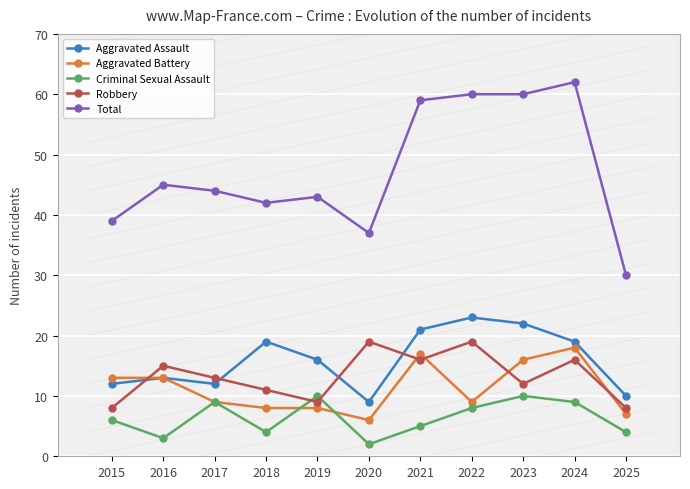

What is the lowest value of the Criminal Sexual Assault series?

2